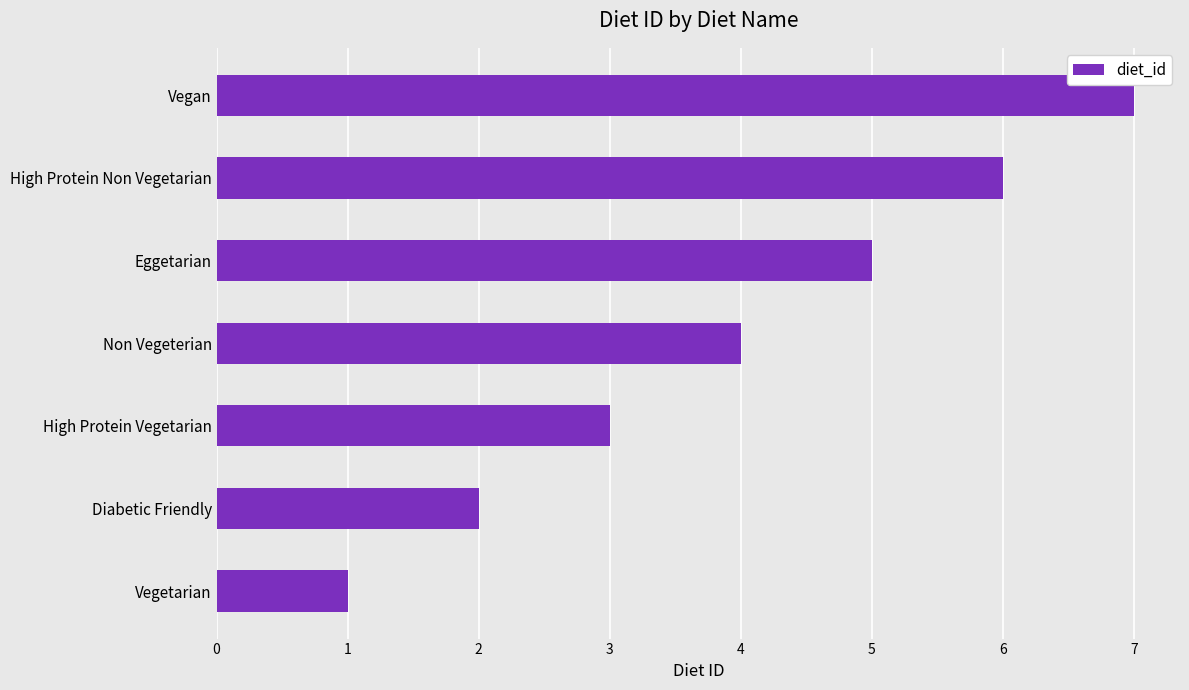

What is the change in value from Non Vegeterian to High Protein Non Vegetarian?

+2